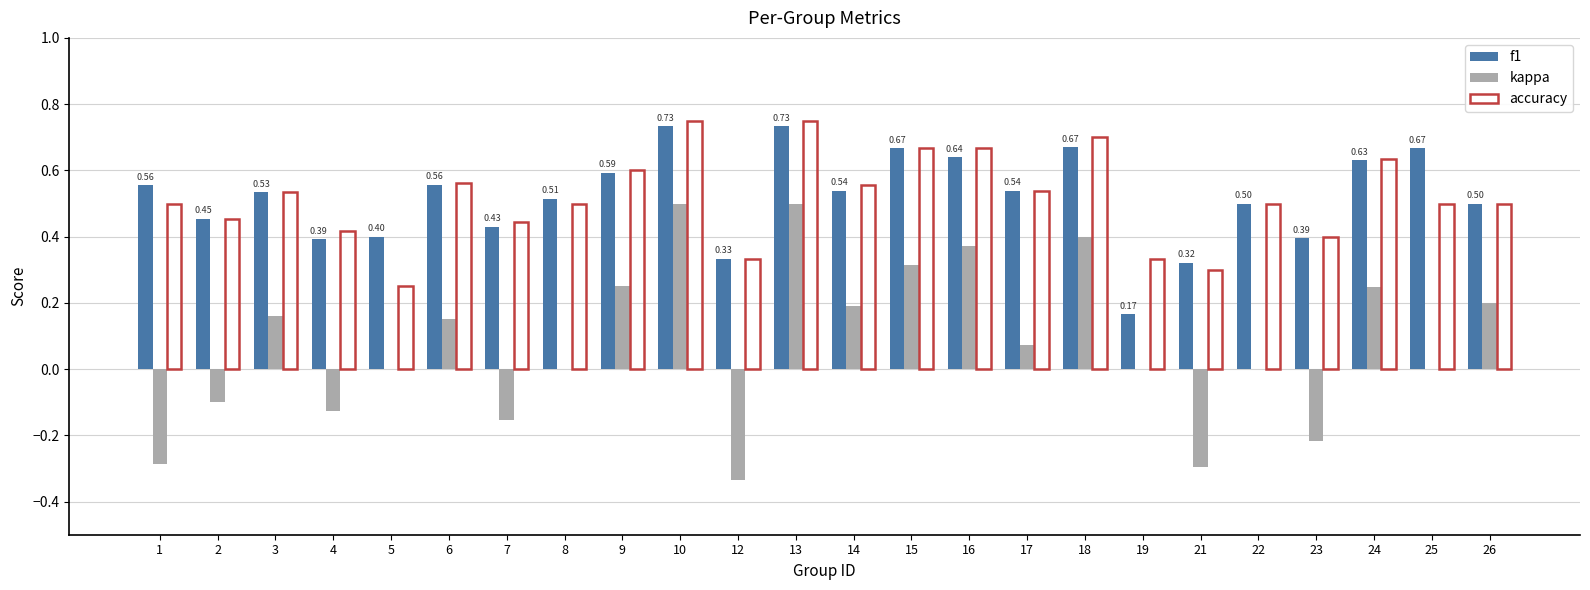

Which series has the widest spread of values?

kappa